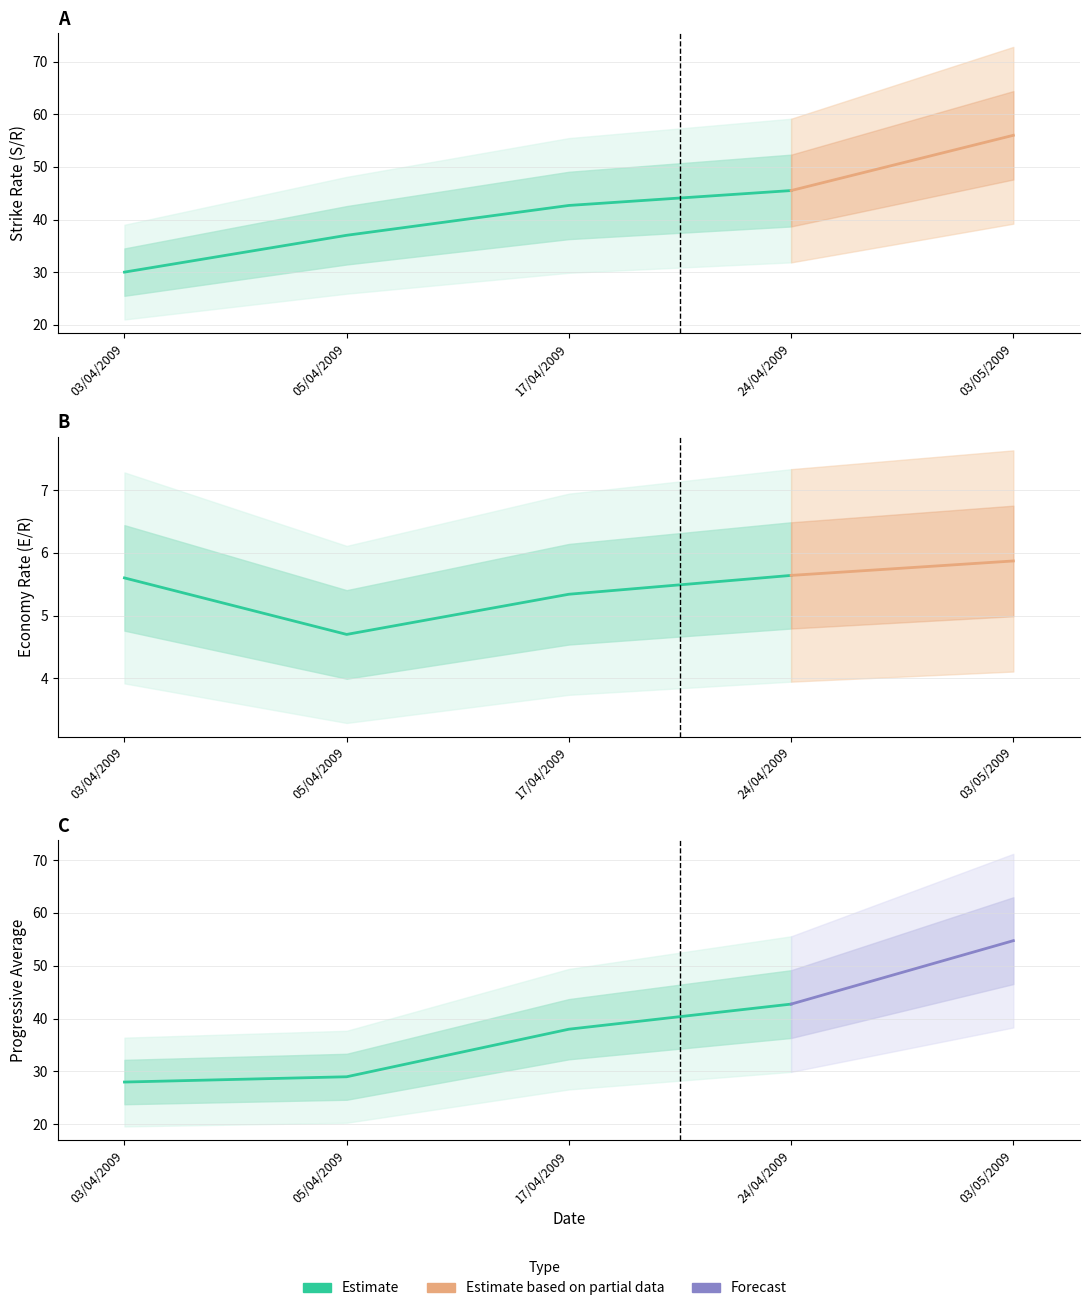

At how many categories does at least one series exceed 14?

4